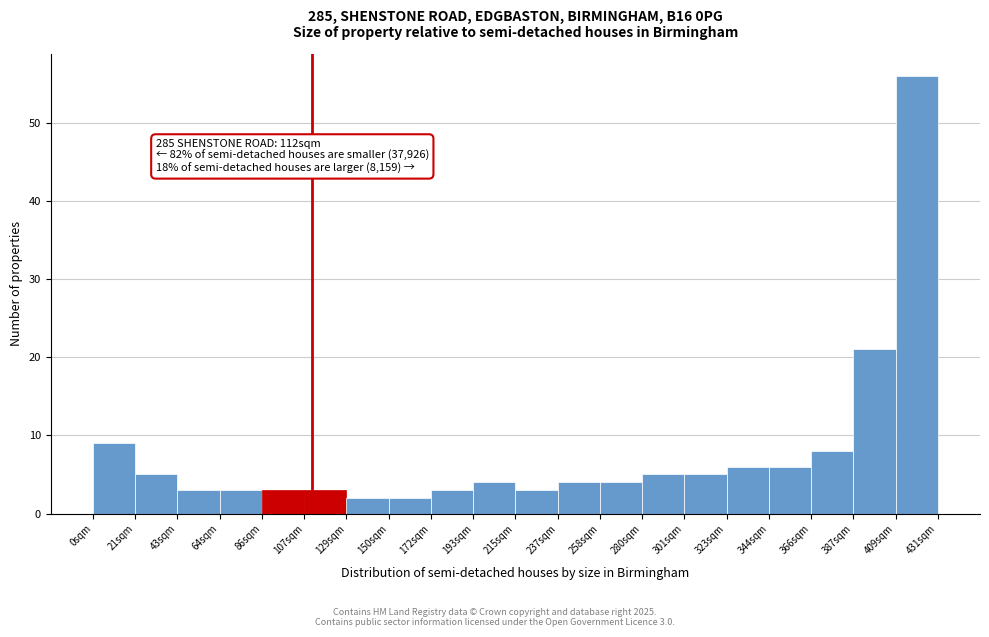

Which range on the x-axis has the tallest bar?

410 to 430